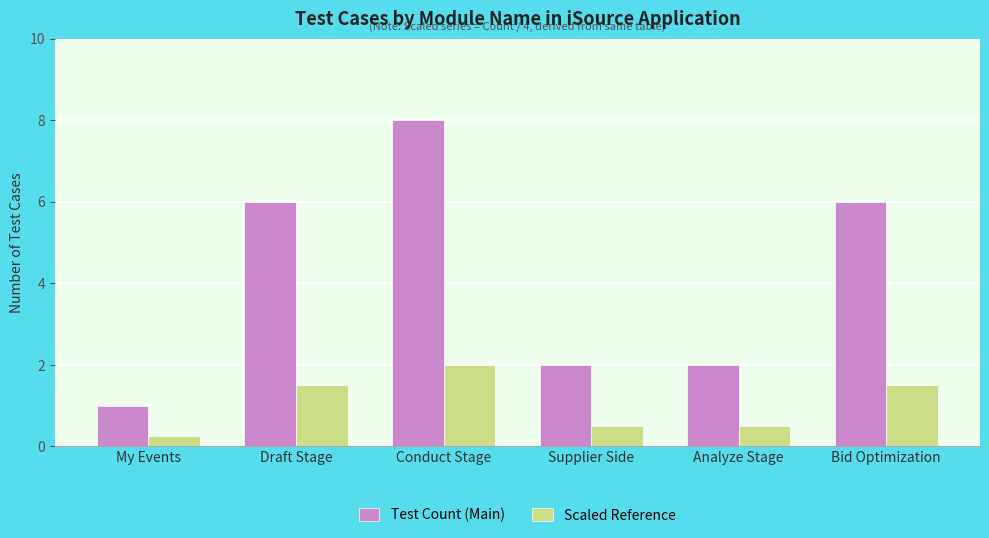

How many groups of bars are there?

6